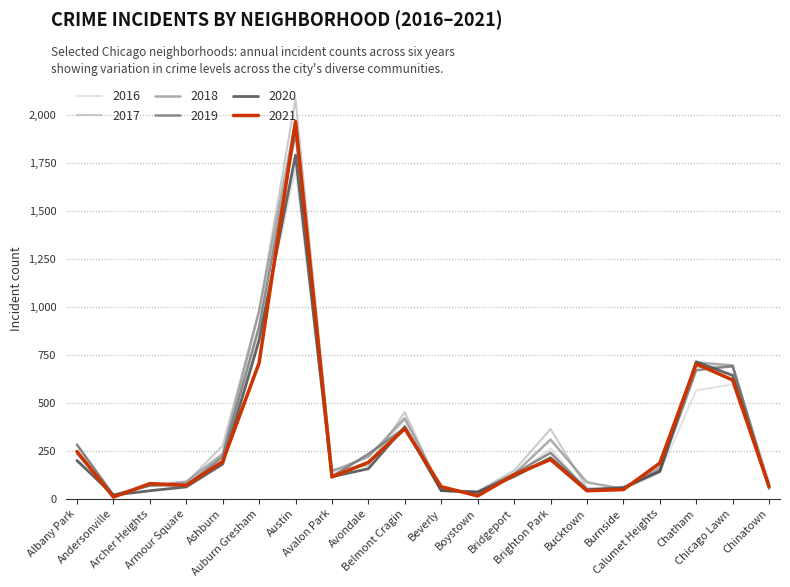

Which series has the widest spread of values?

2017